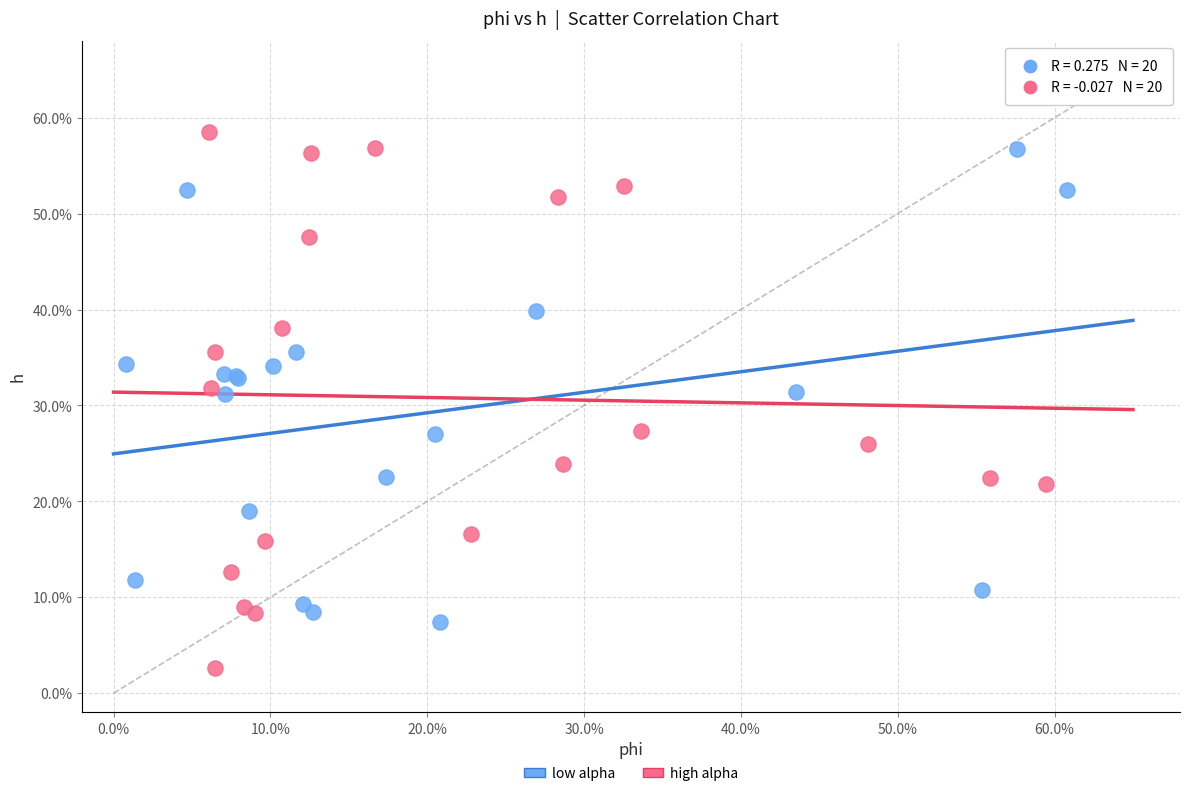

Which series reaches the maximum Y coordinate?

high alpha